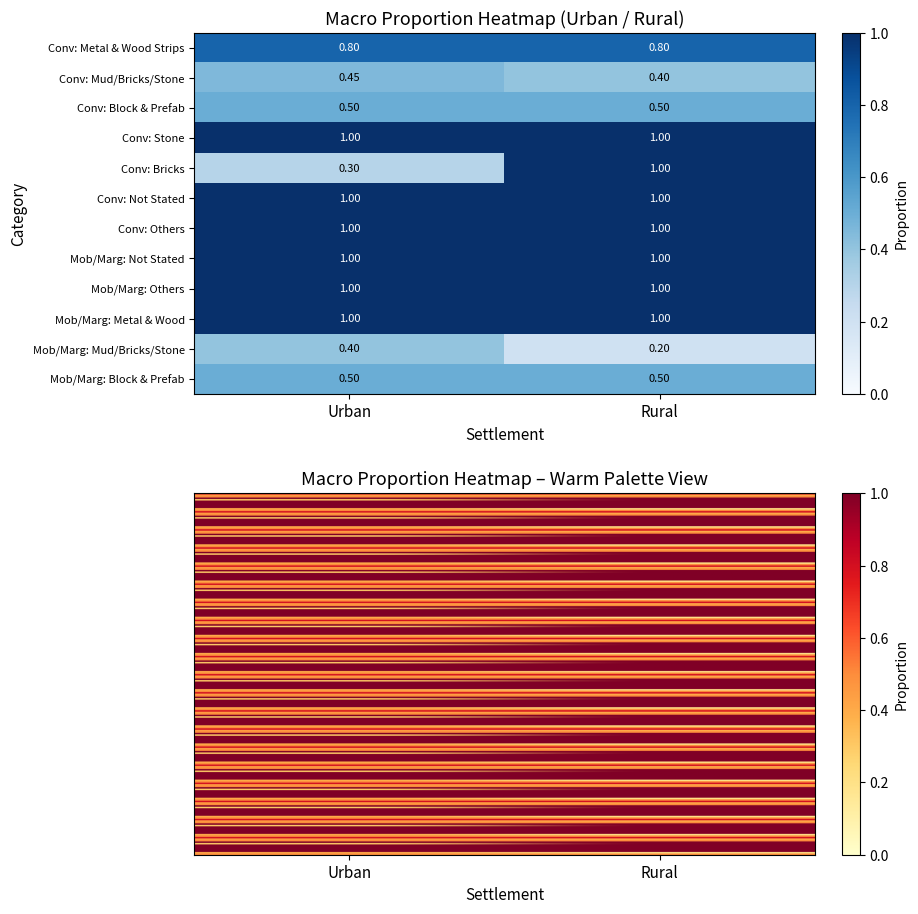

What is the minimum value for Conventional: Metal and Wood Strips?

0.8